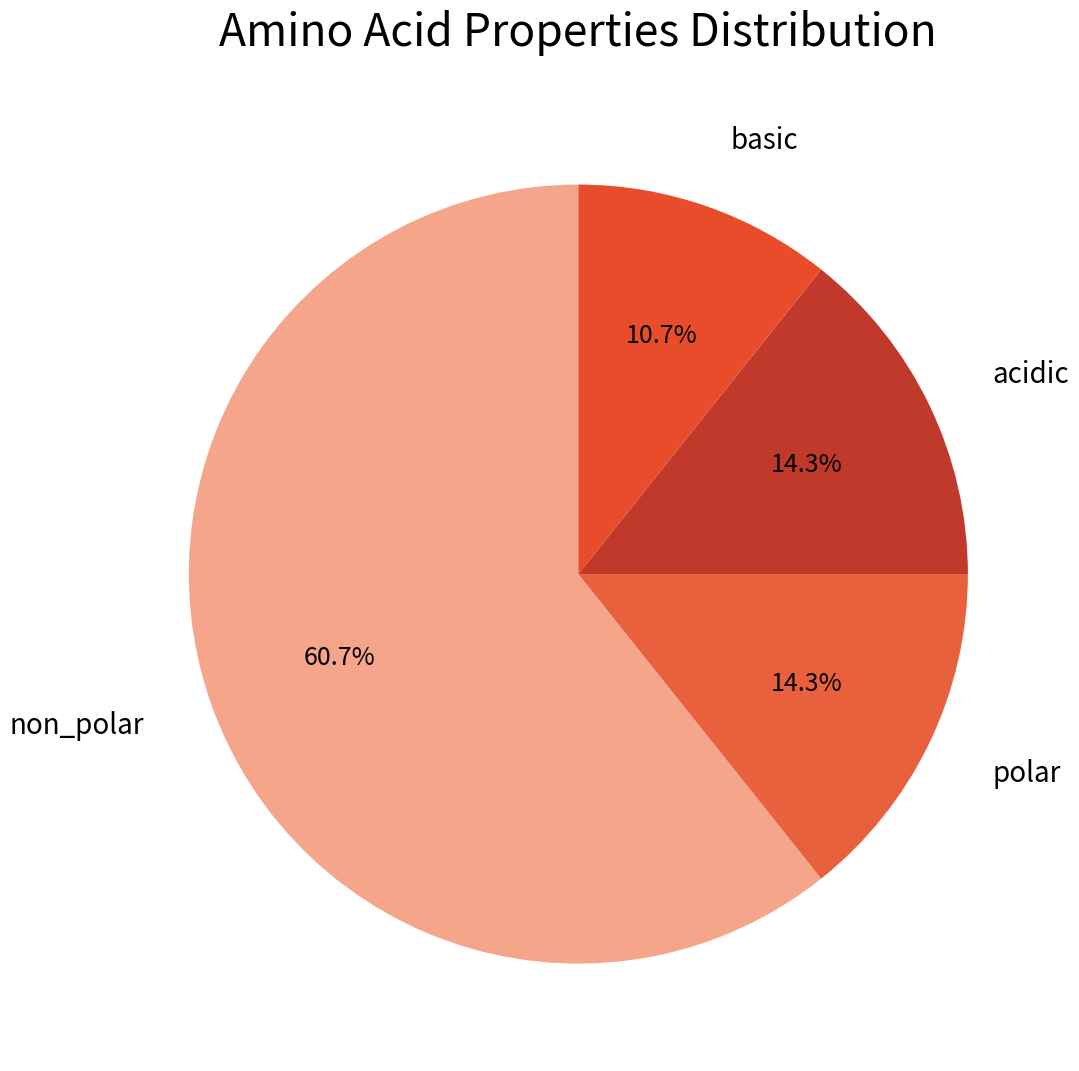

Which slice is the largest?

non_polar